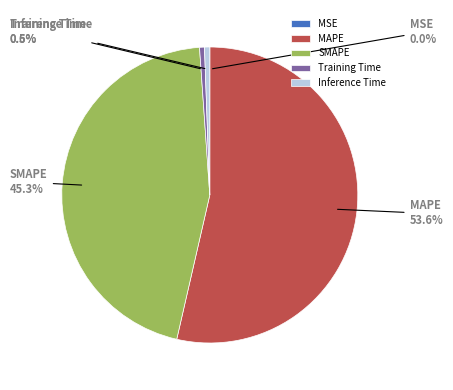

True or false: MAPE accounts for 54% of the total.

True